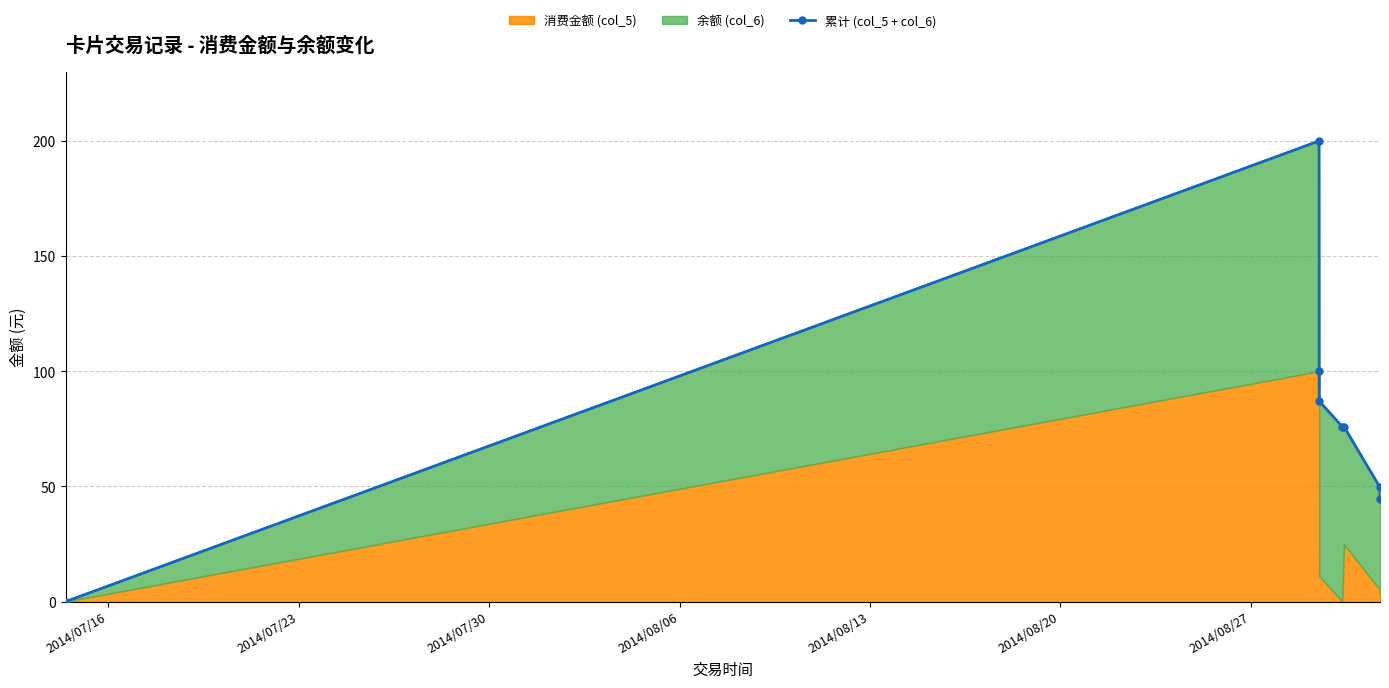

What is the average value?

79.1